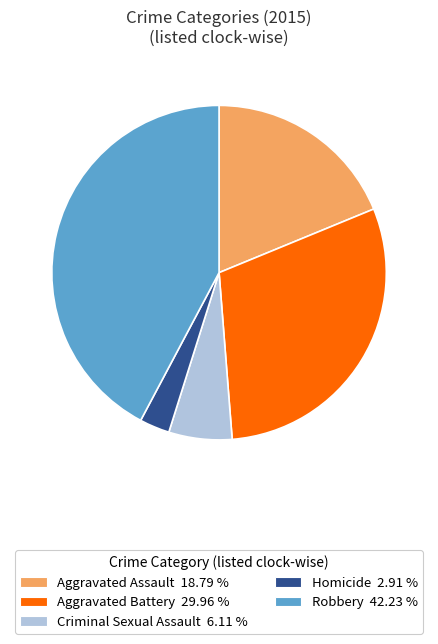

The Aggravated Battery slice represents 30% of the pie. True or false?

True